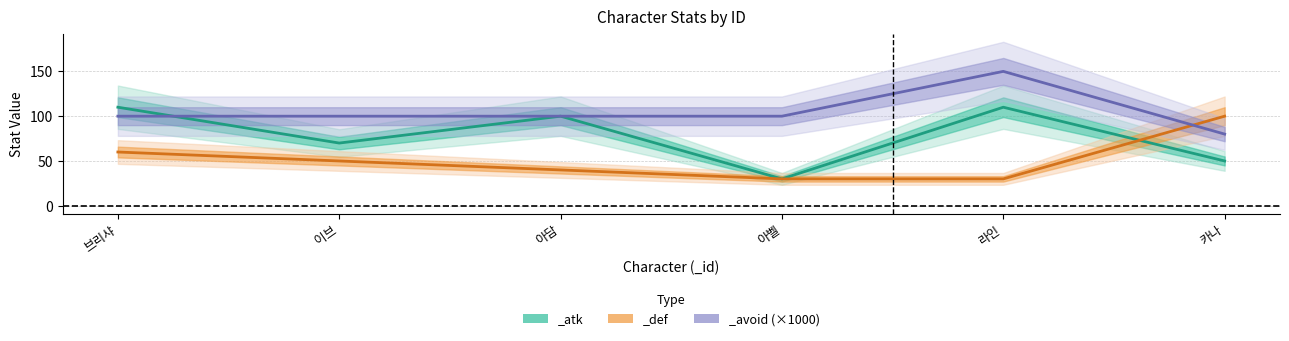

True or false: _def and _atk cross at least once.

True